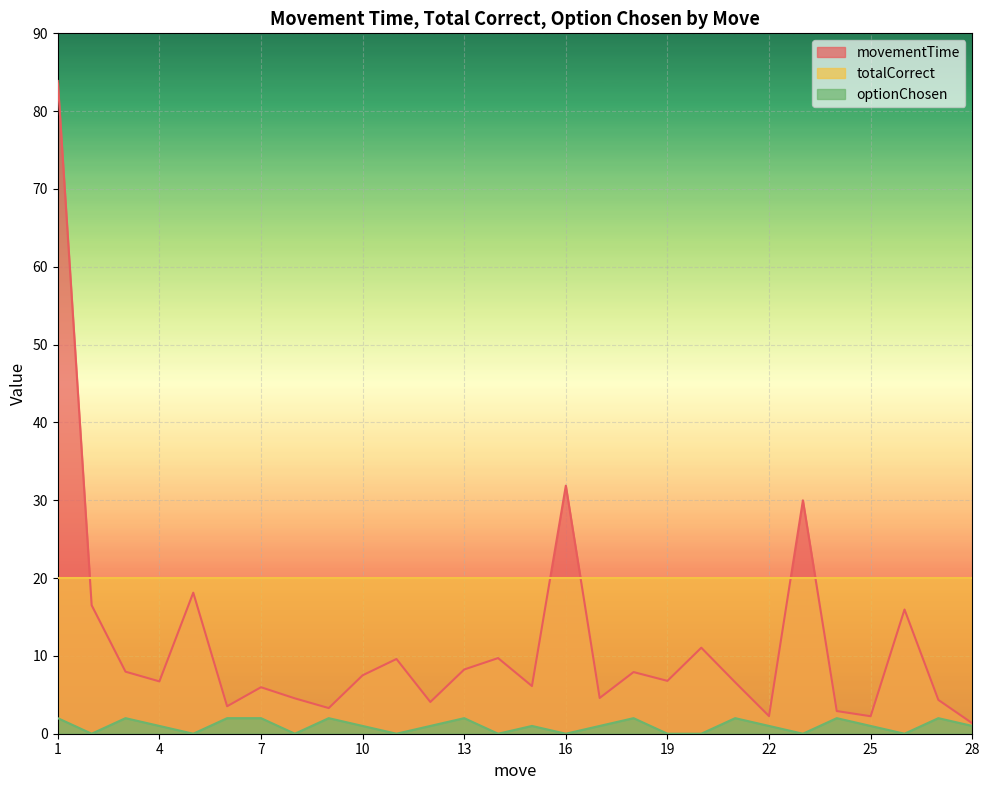

True or false: optionChosen has a value of 1.0 at 28.

True